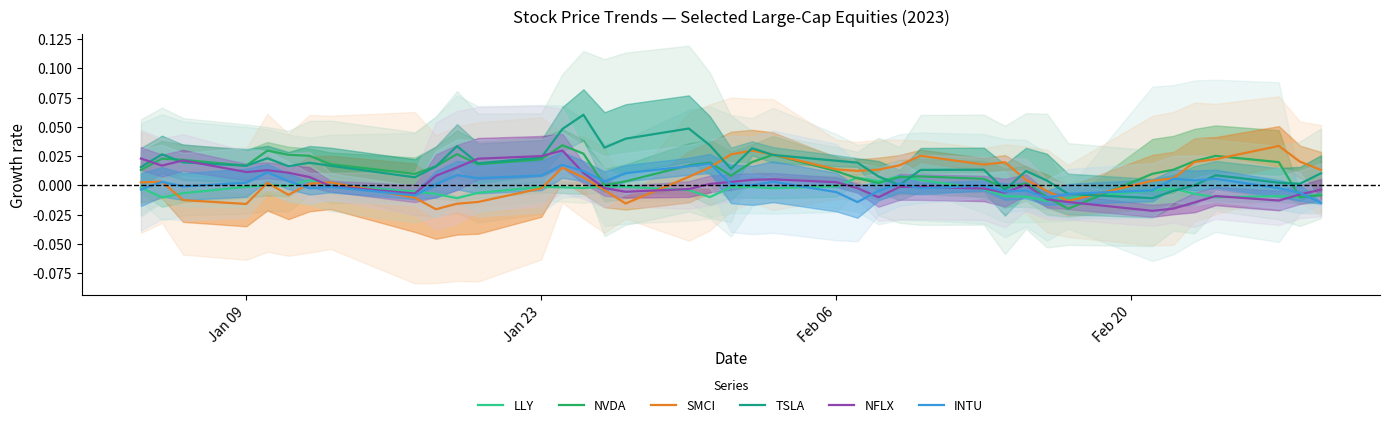

How many lines are shown in the chart?

6